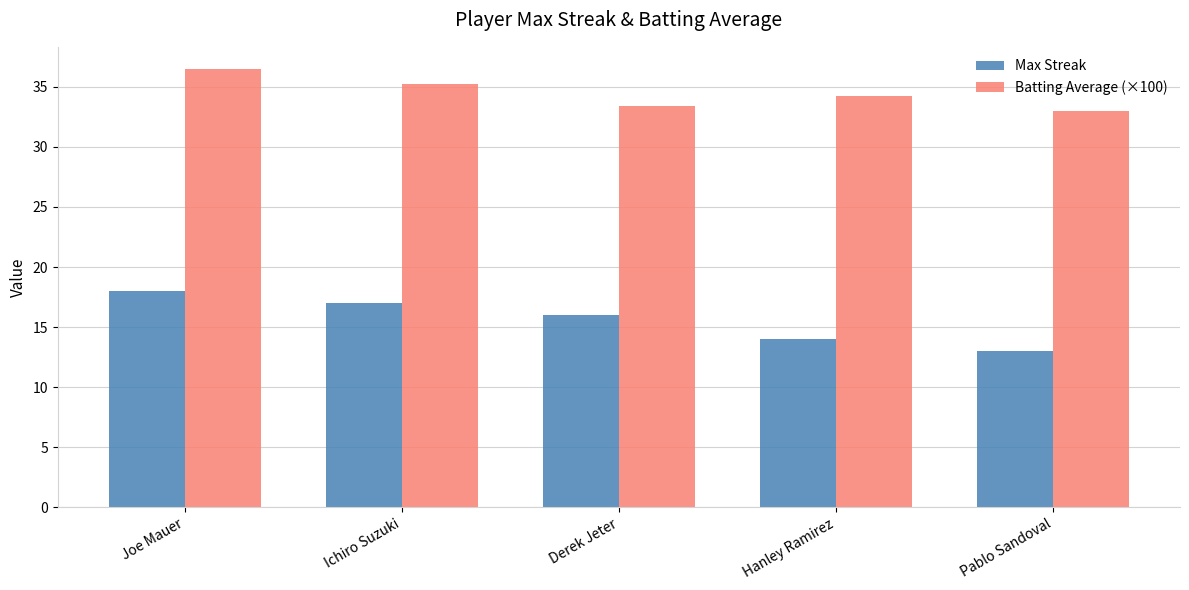

At which label does Max Streak reach its peak?

Joe Mauer